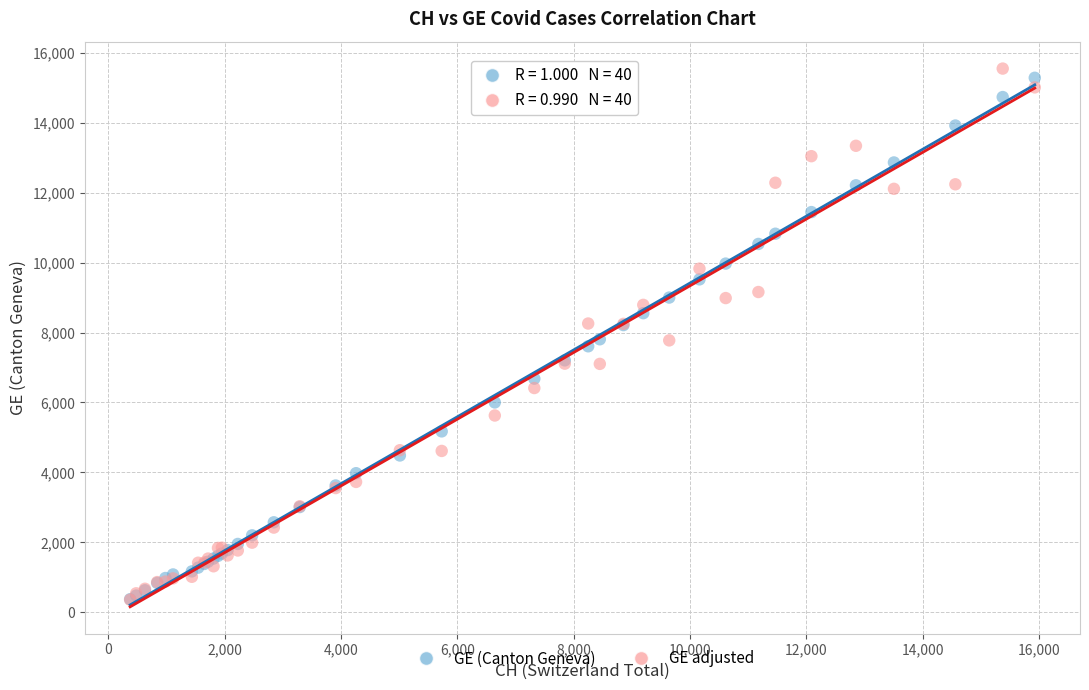

What are all the series names shown in the legend?

GE (Canton Geneva), GE adjusted